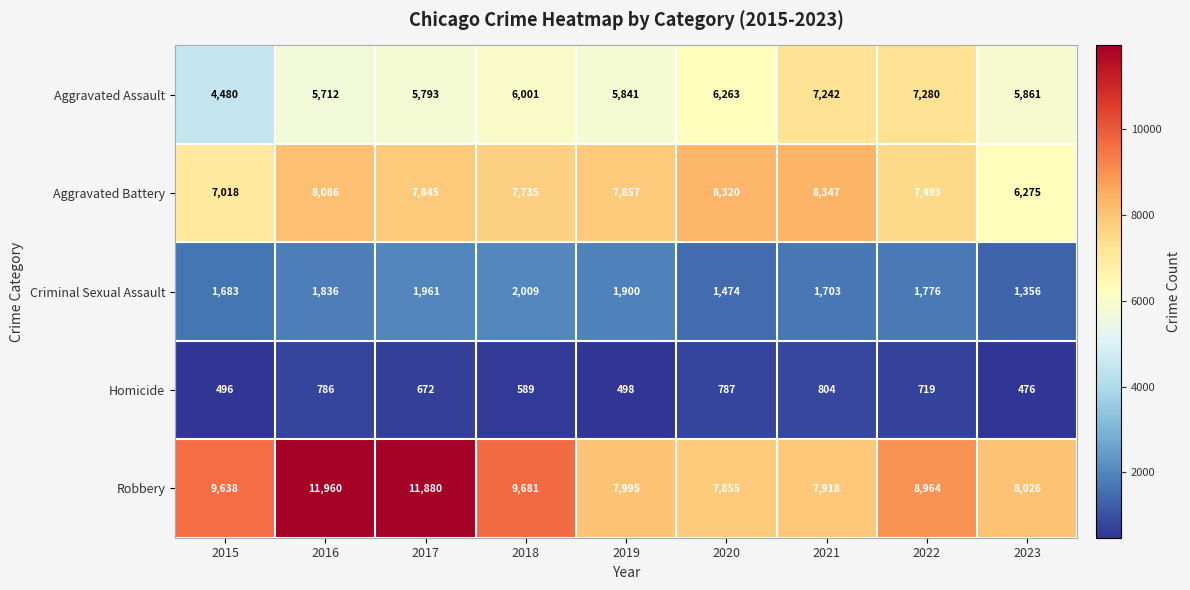

True or false: Criminal Sexual Assault has a value of 2506 at 2015.

False